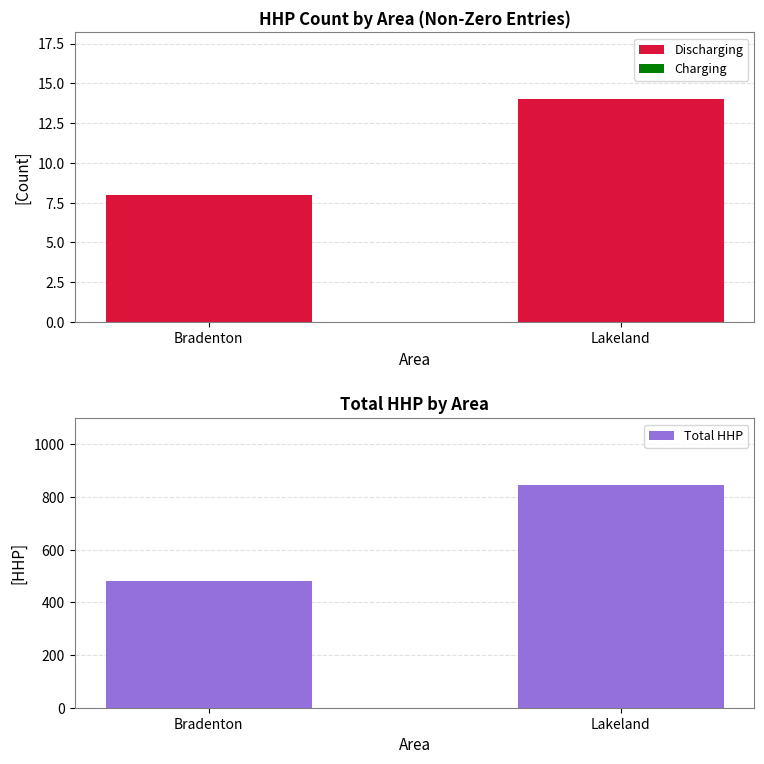

How many Total HHP values are between 481 and 845?

2